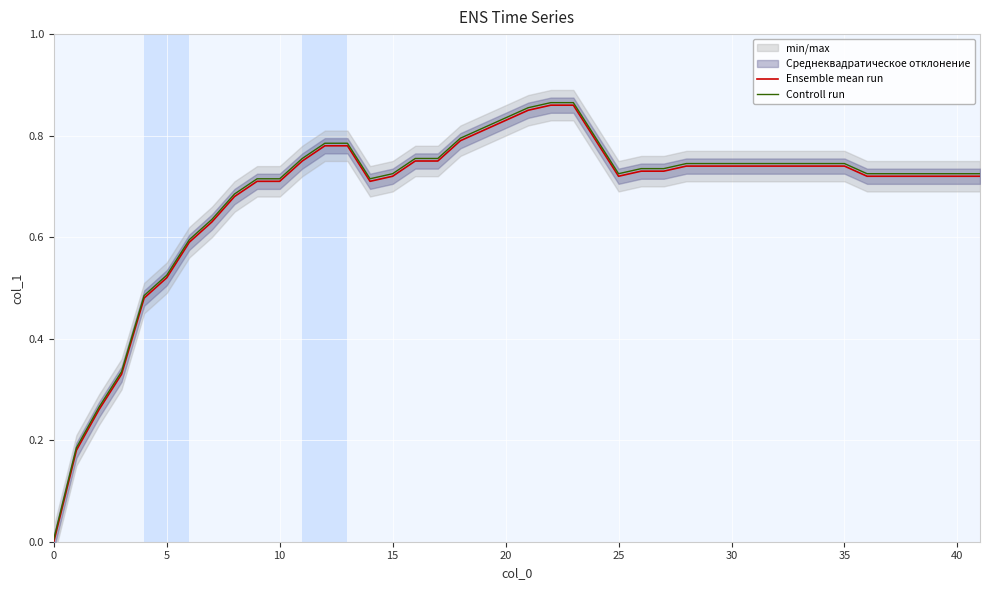

True or false: Controll run has more than 2 points higher than both neighbors.

False